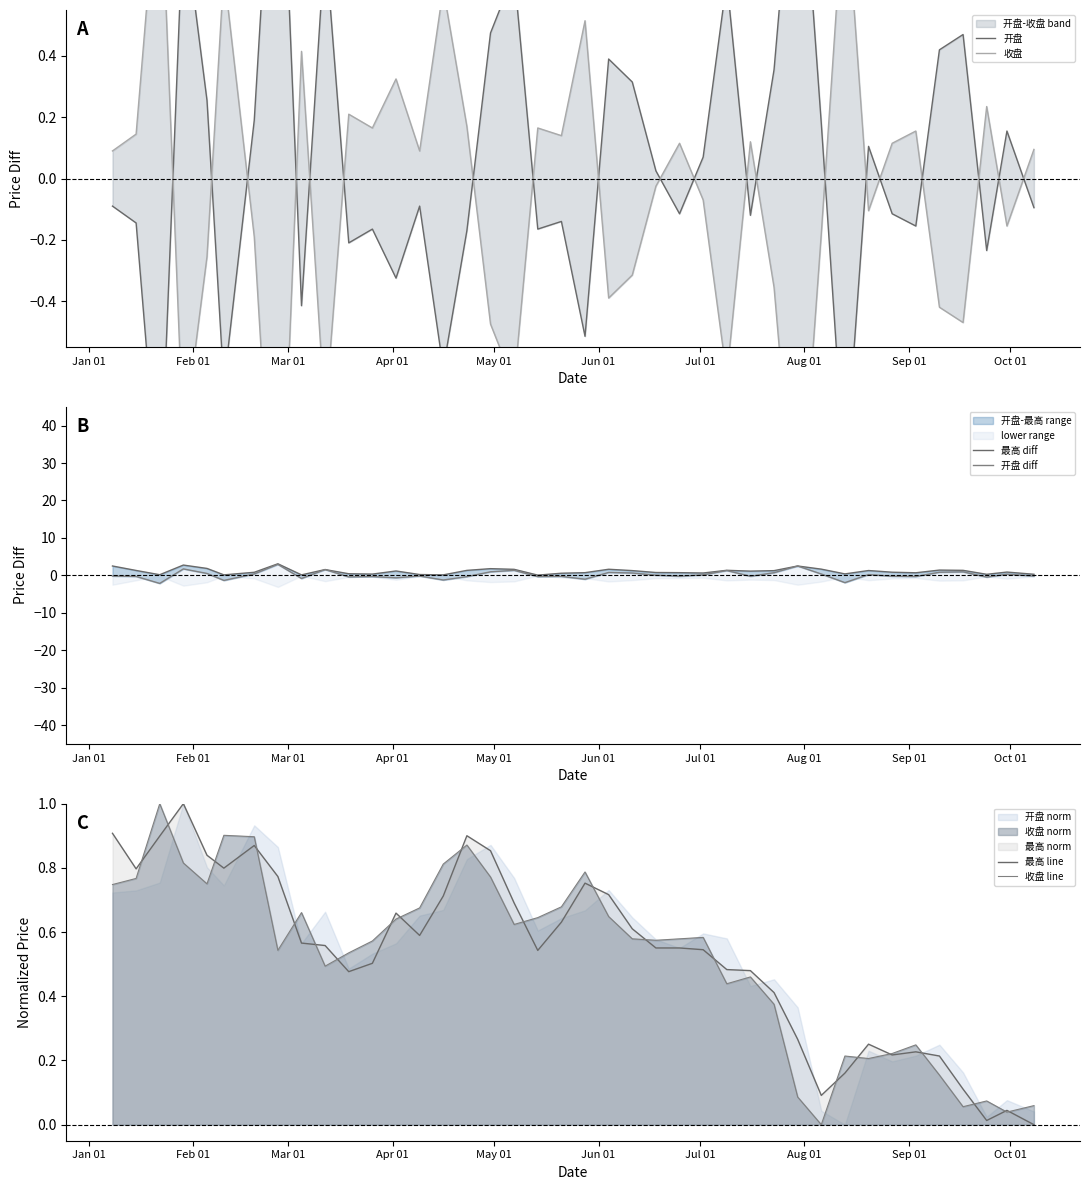

Which series has the largest total across all categories?

最高 diff